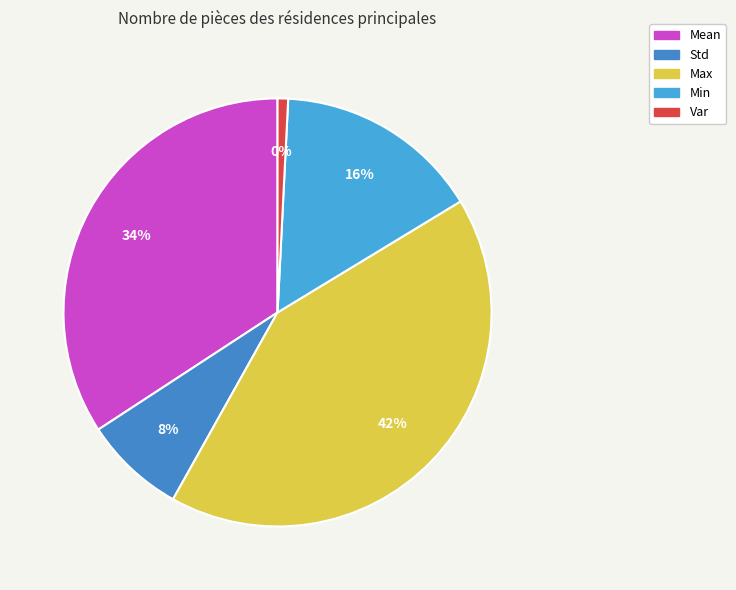

True or false: Min accounts for 30% of the total.

False